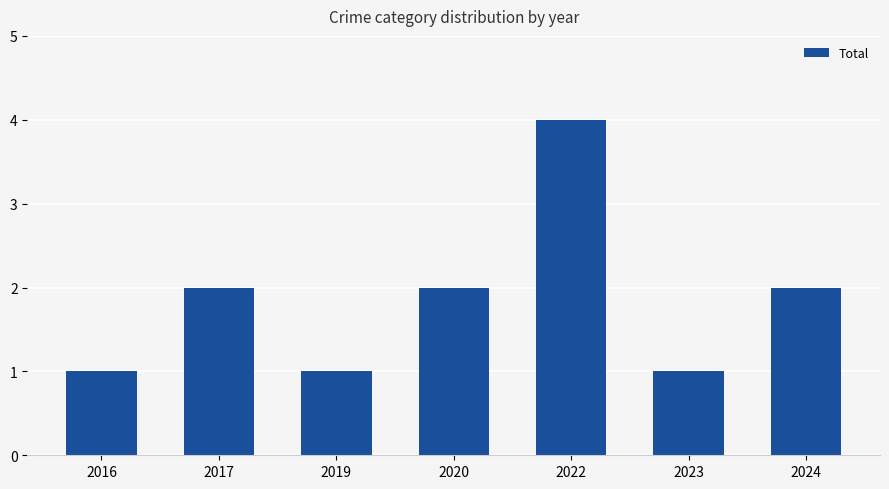

What is the difference between the maximum and minimum values?

3